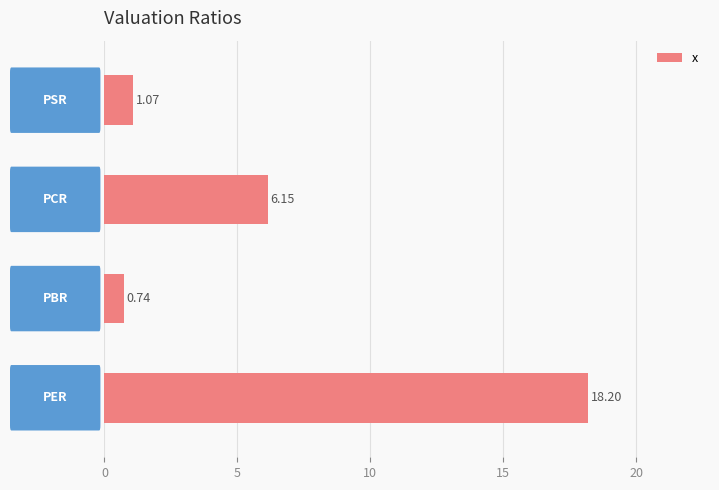

How many bars are there in total?

4